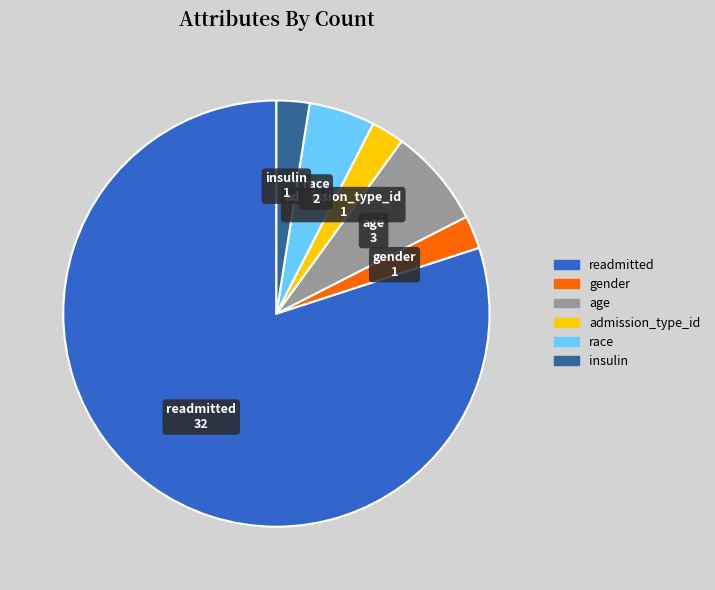

Is the sum of age and insulin greater than half?

No